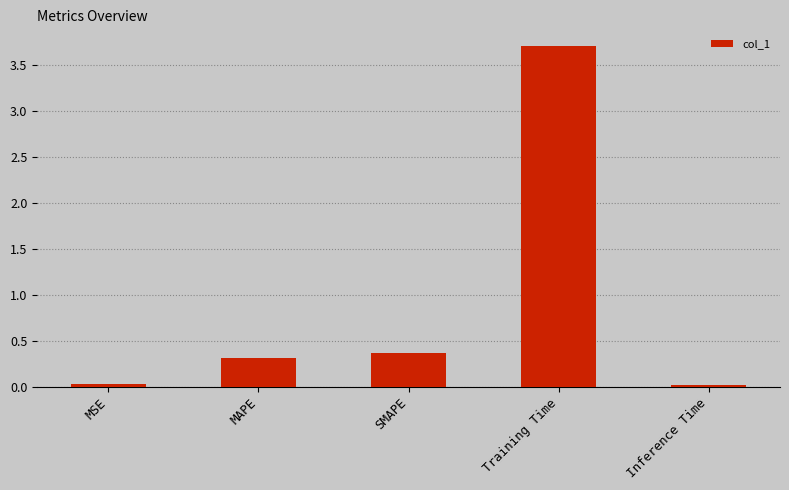

What is the label of the 4th bar from the right?

MAPE